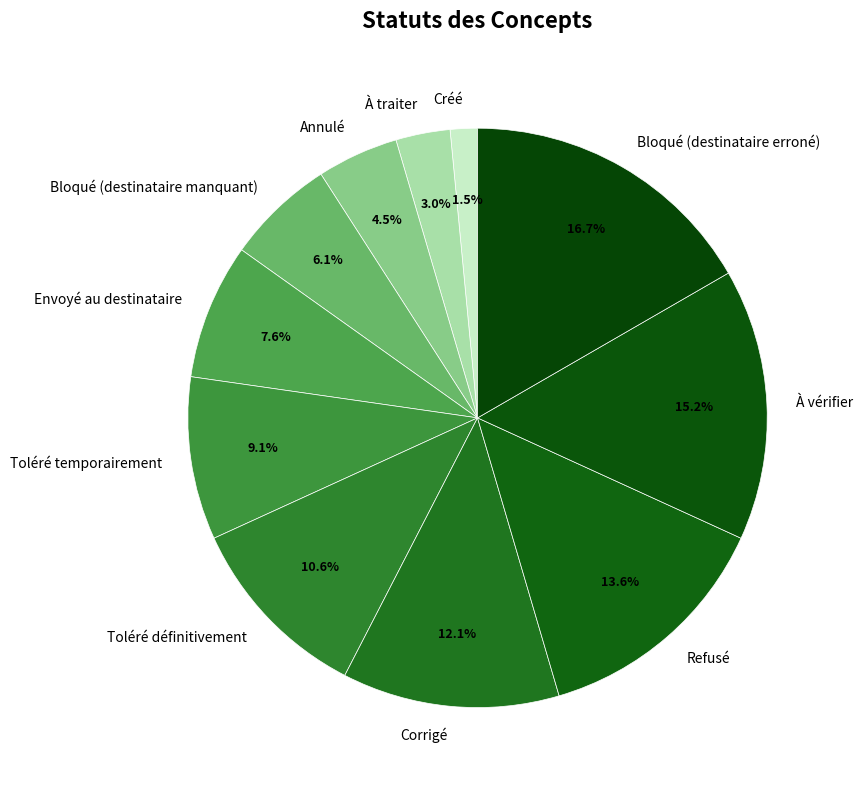

To the nearest percent, what percentage of the pie is Corrigé?

12%